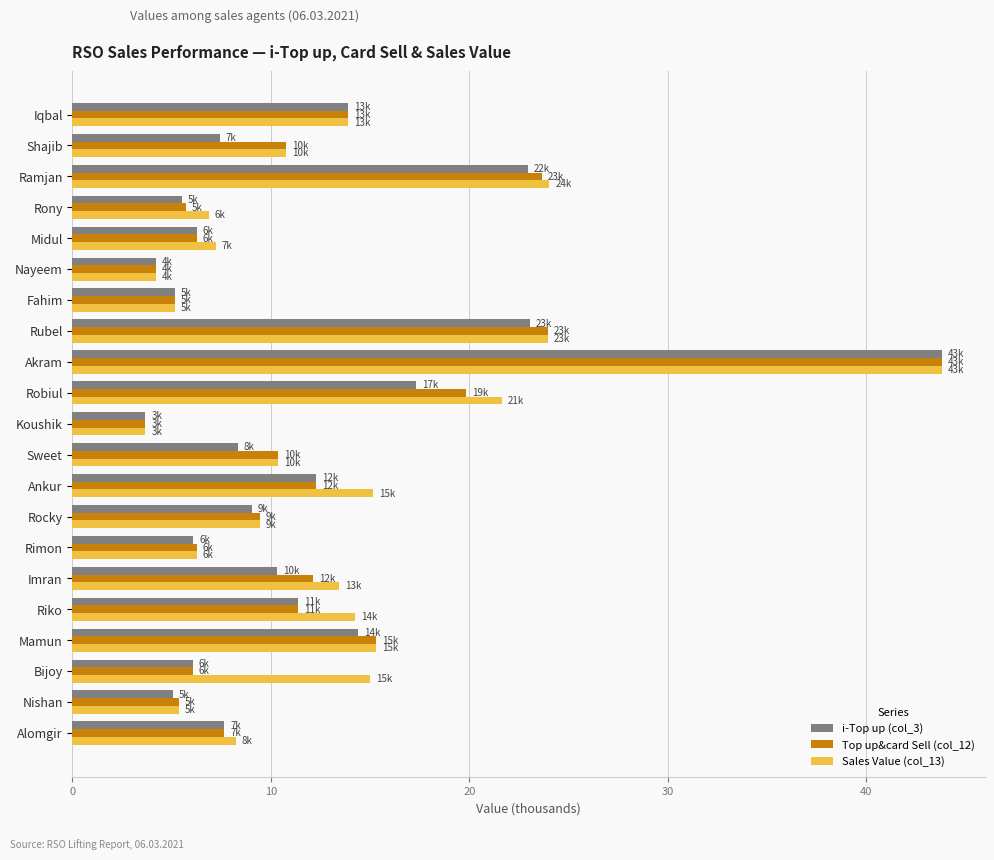

Which category has the lowest value across all series?

Koushik